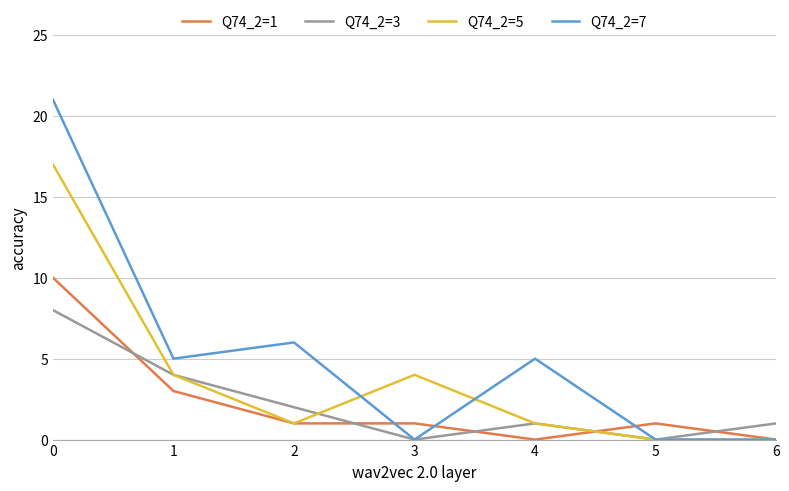

The Q74_2=1 series shows 1 at 2. True or false?

True